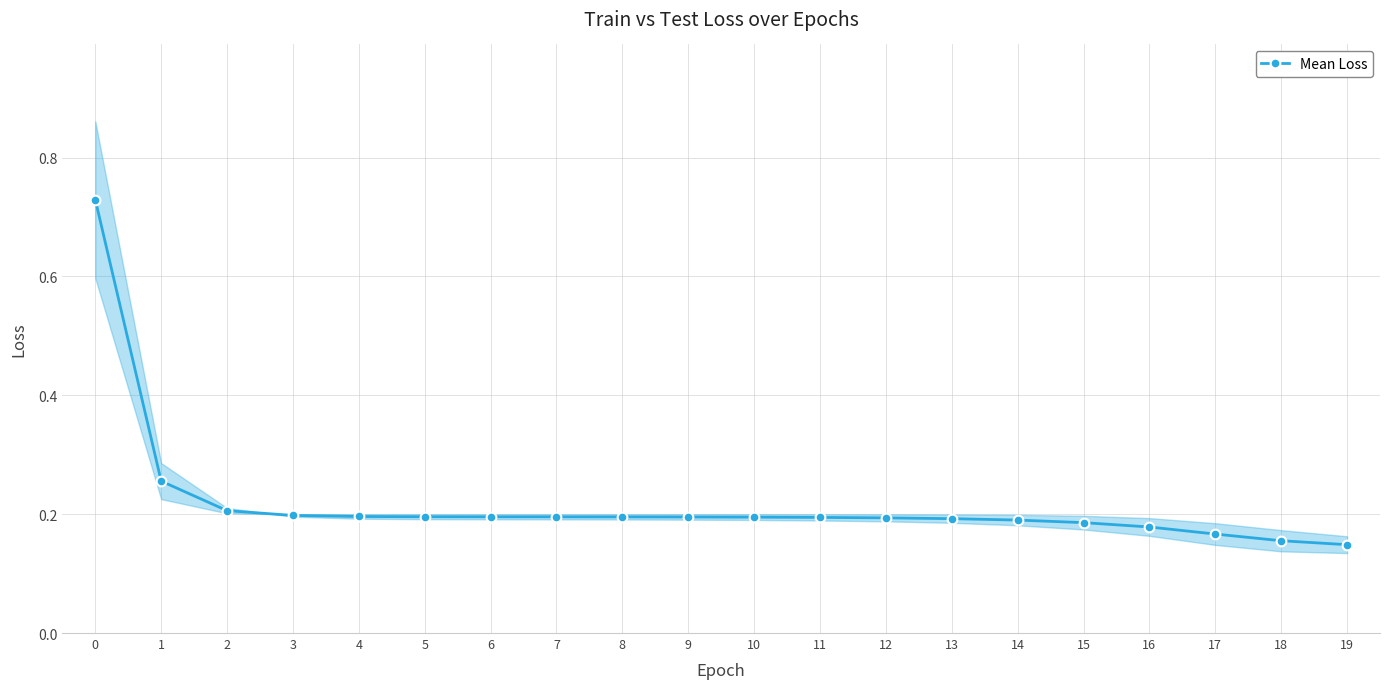

What is the maximum value shown in the chart?

0.7